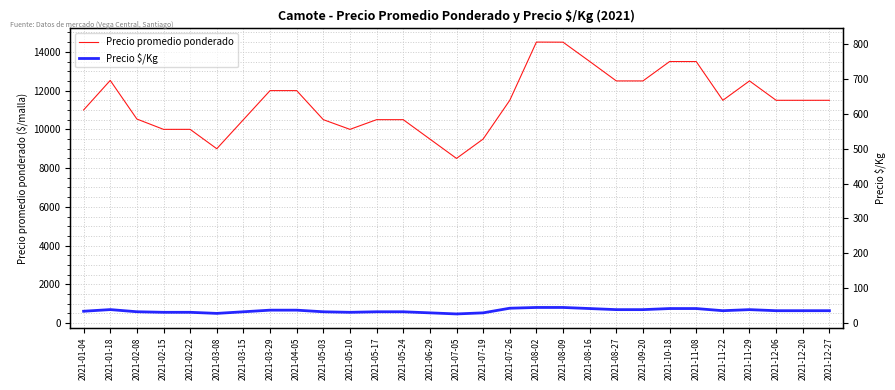

True or false: Precio promedio ponderado and Precio $/Kg (right) intersect in this chart.

False